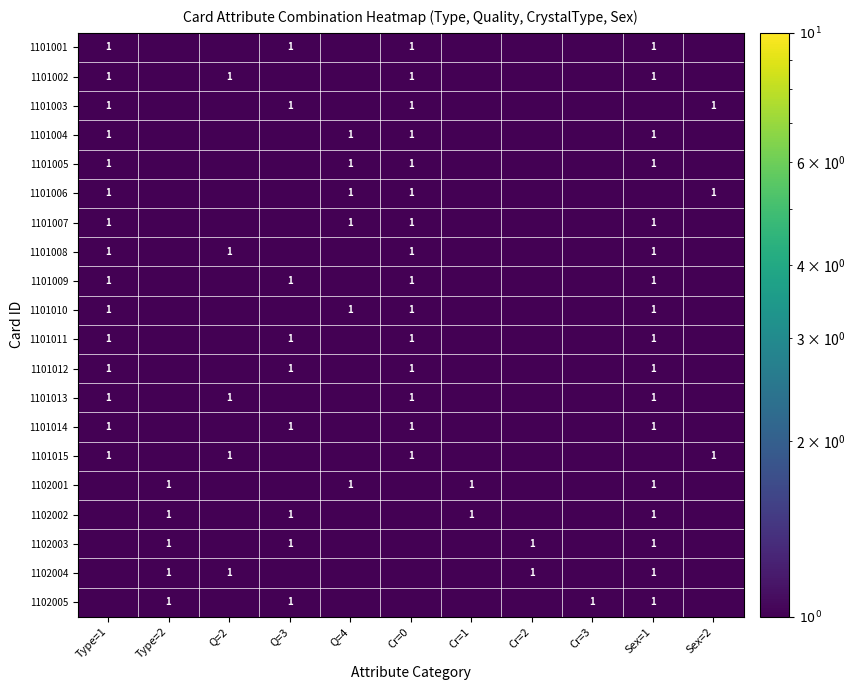

The value of 1101011 at Type=1 is 1.0. True or false?

True